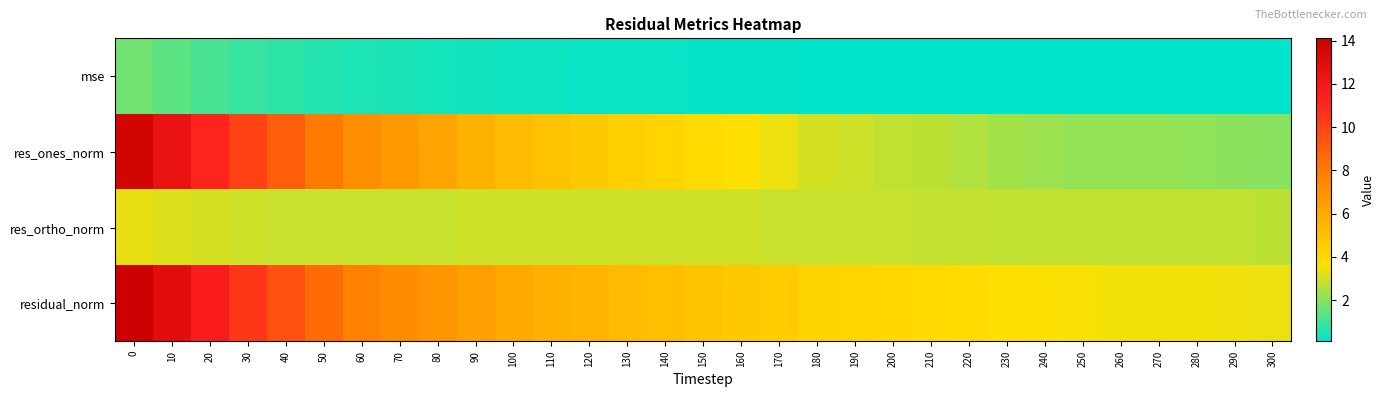

List the series in order of their peak value, highest first.

residual_norm, res_ones_norm, res_ortho_norm, mse